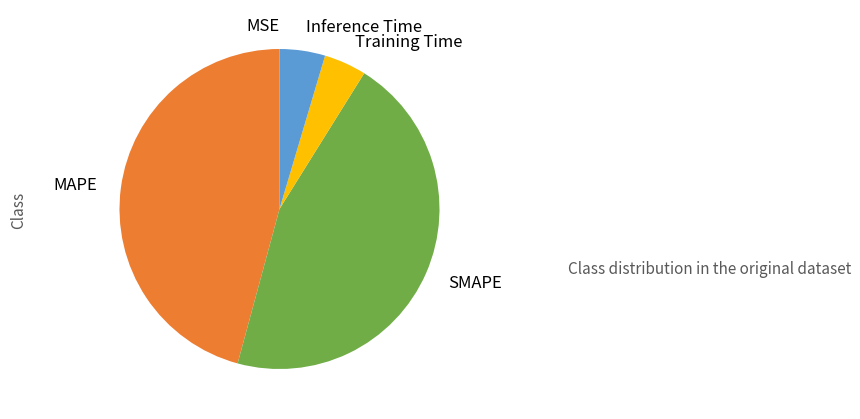

Is it true that SMAPE is 55% of the pie?

False